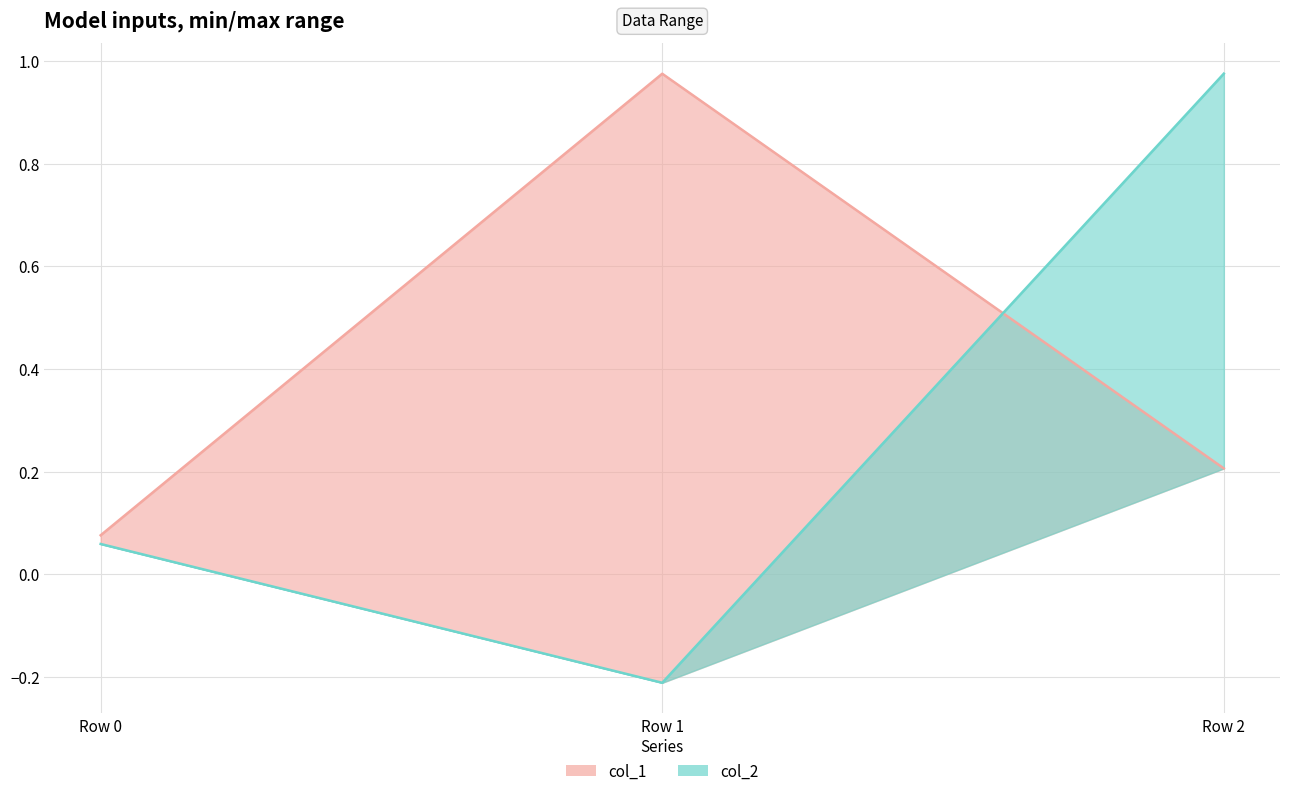

Does the chart display data point markers on the line(s)?

No